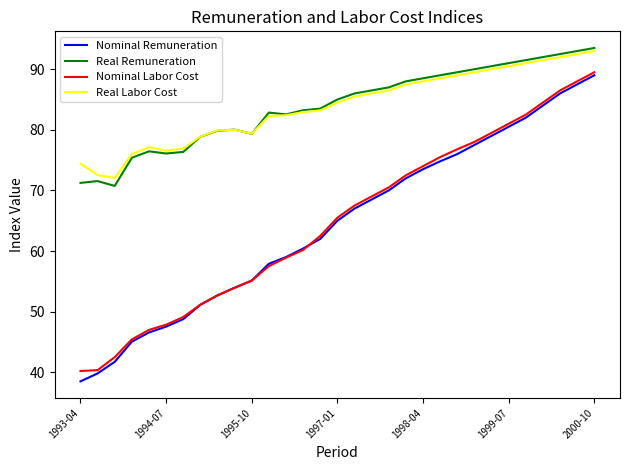

True or false: Real Labor Cost and Nominal Remuneration cross at least once.

False